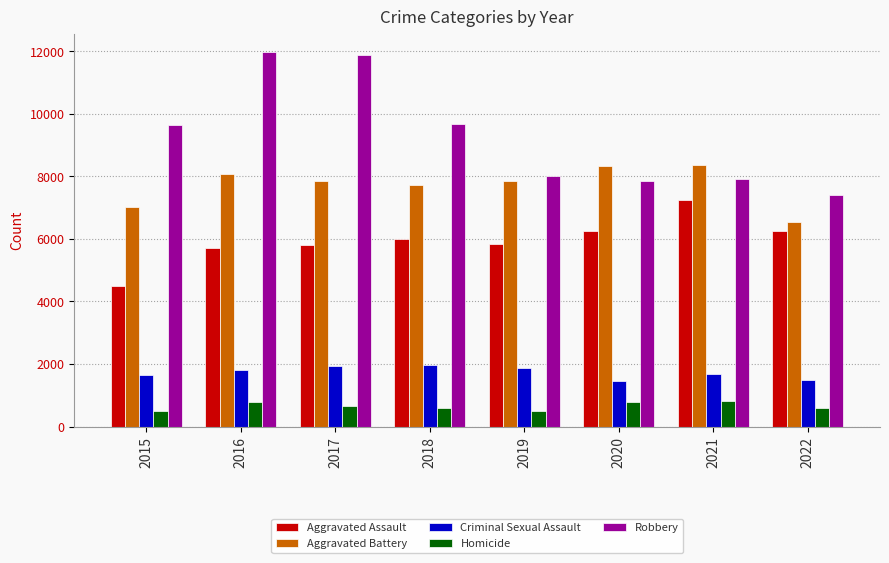

Which series has the largest total across all categories?

Robbery